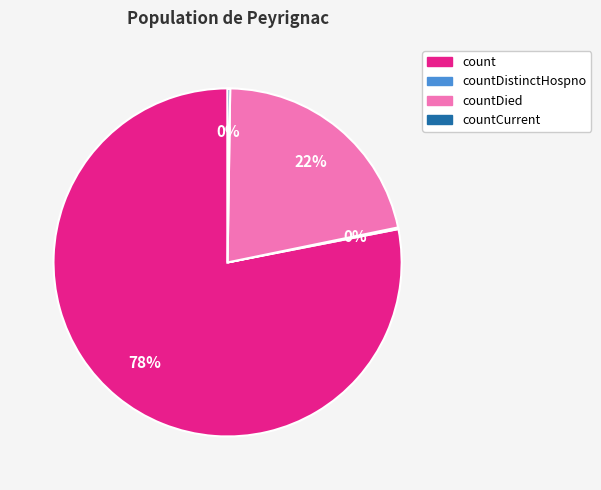

Is there a majority slice in this chart?

Yes